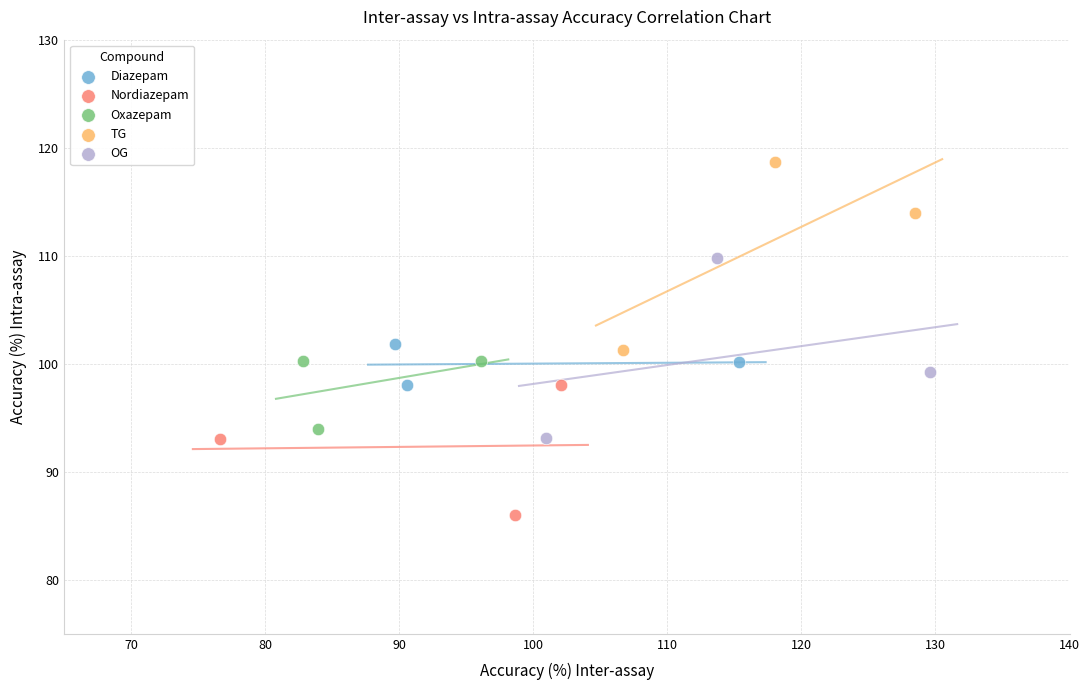

Which series reaches the minimum Y coordinate?

Nordiazepam